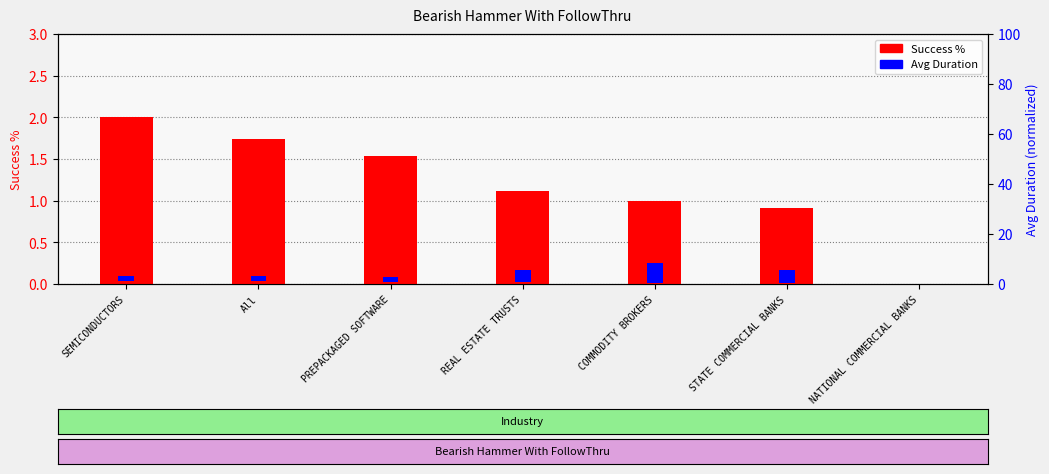

What is the maximum value for Success %?

2.0